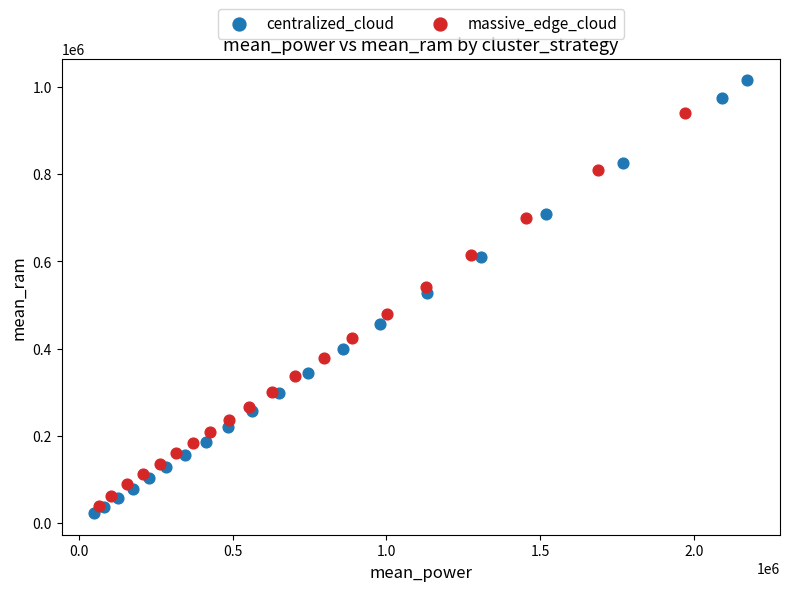

Which series has the widest spread of Y values?

centralized_cloud